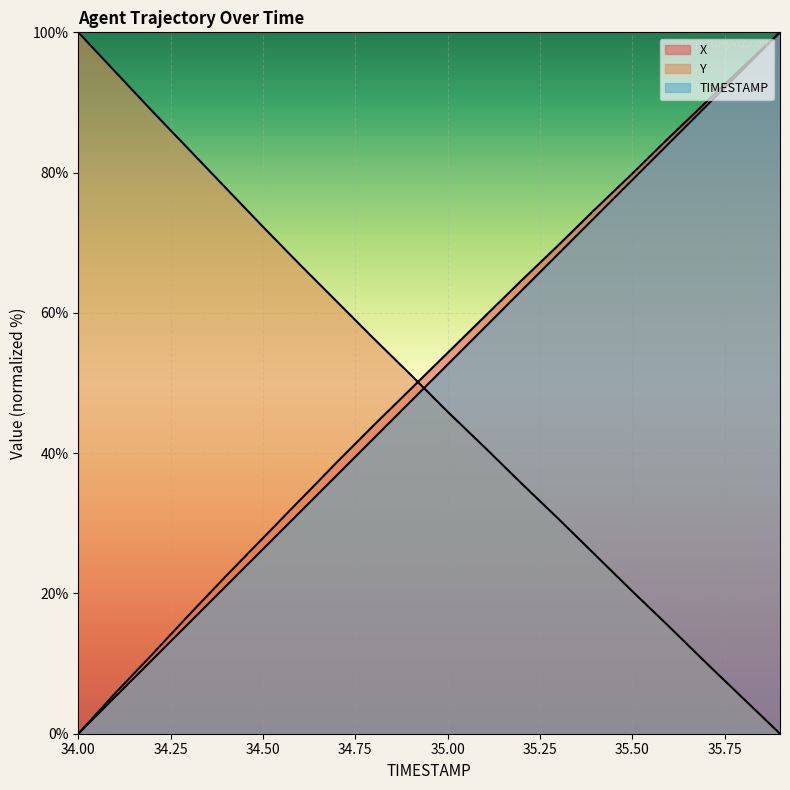

Where does the X series first go above 54?

35.0